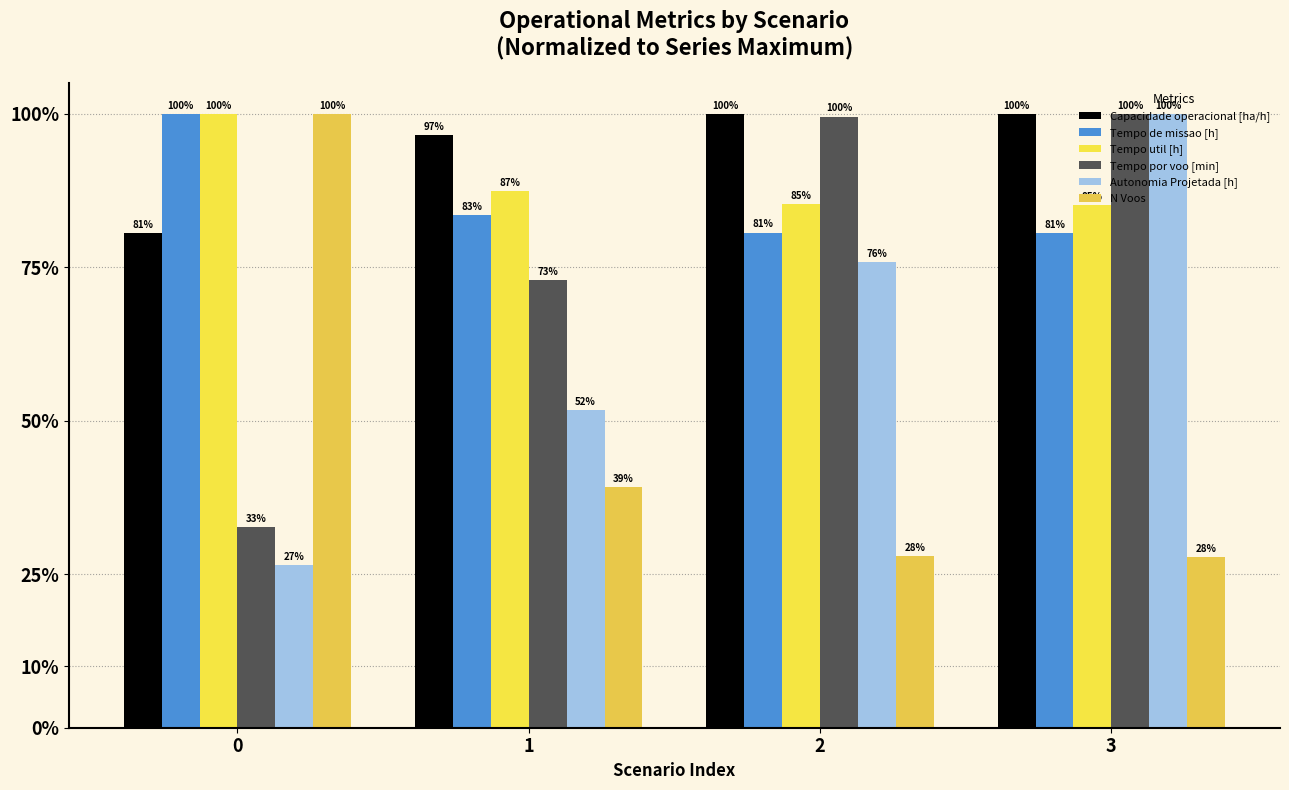

What is the highest value of the Autonomia Projetada [h] series?

100.0